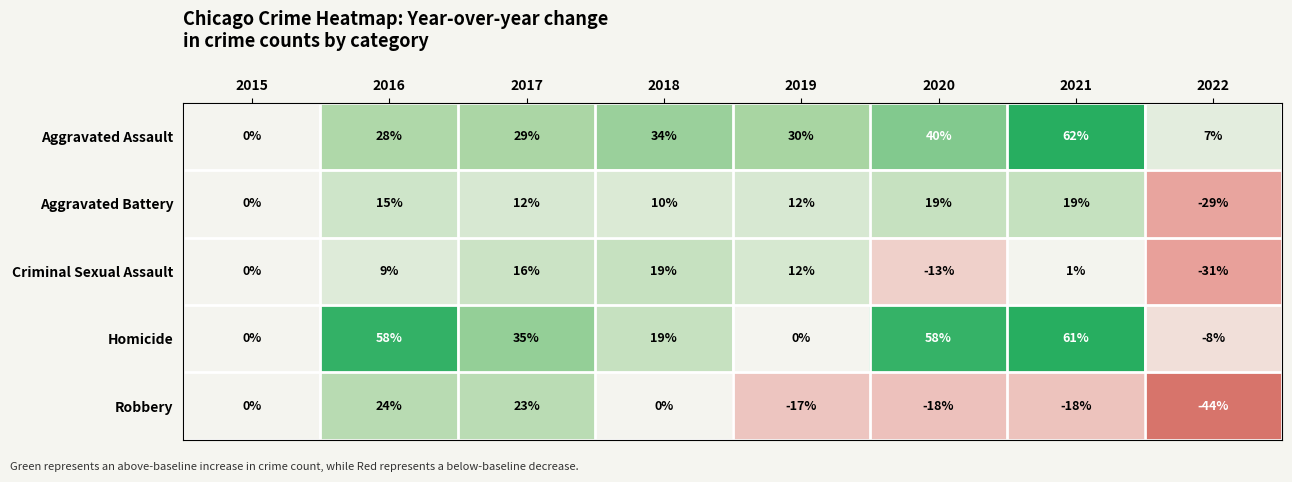

What is the approximate value of Robbery at 2022?

-44